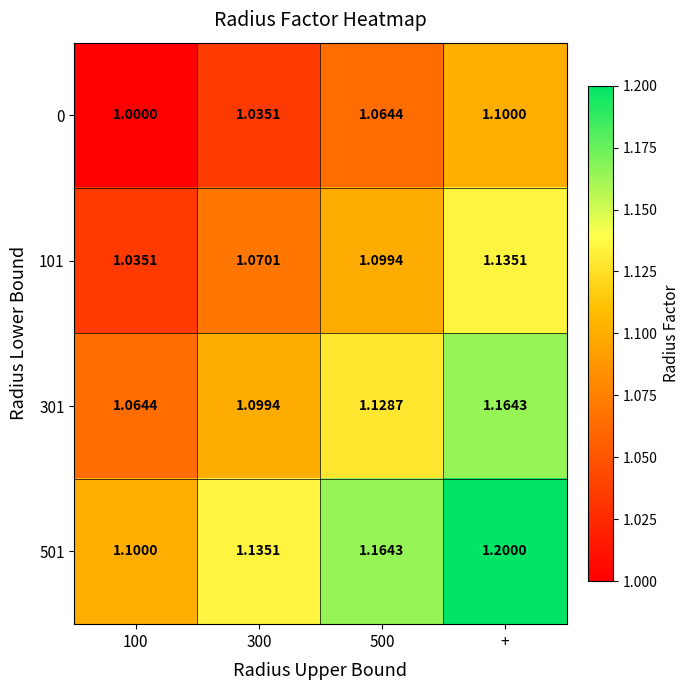

Which category has the highest value across all series?

+